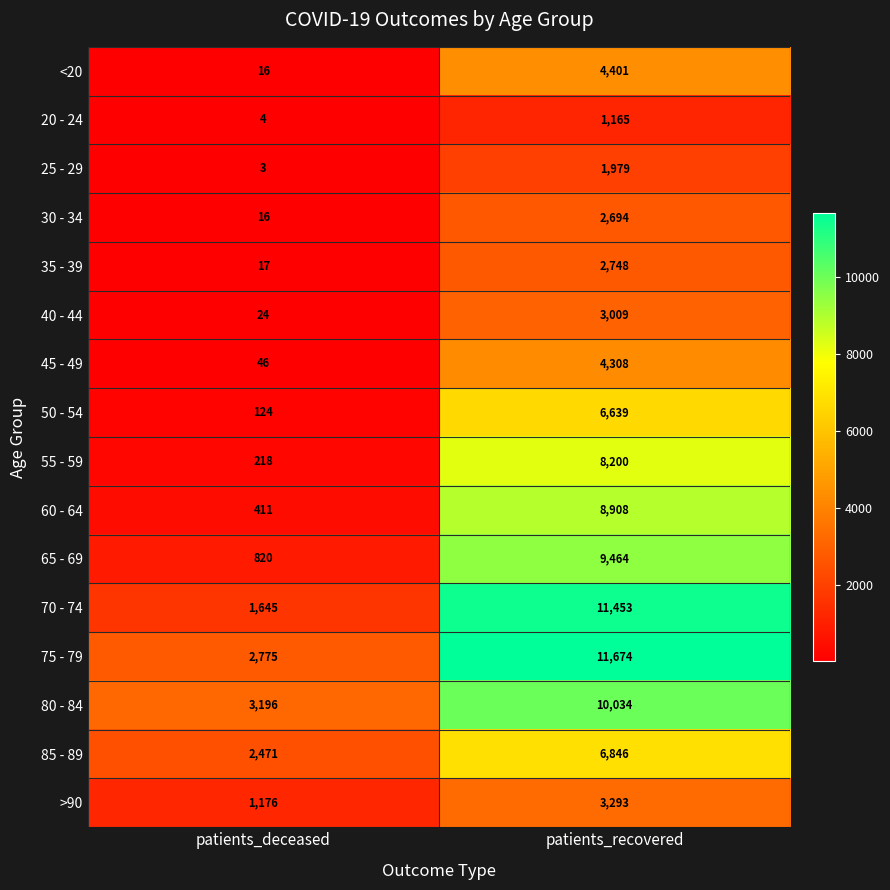

What is the spread (max minus min) of values at patients_deceased?

3193